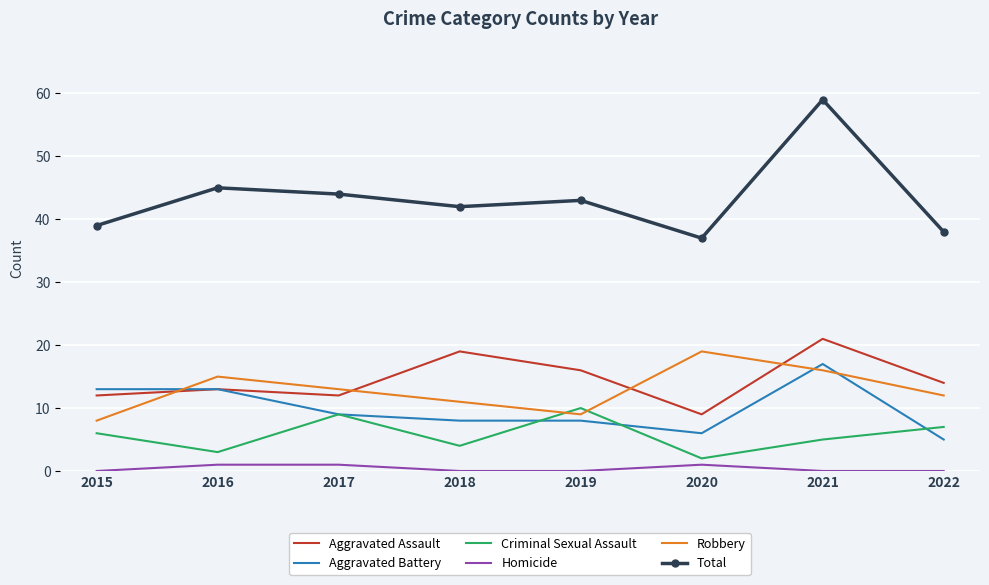

The Total series shows 9 at 2020. True or false?

False